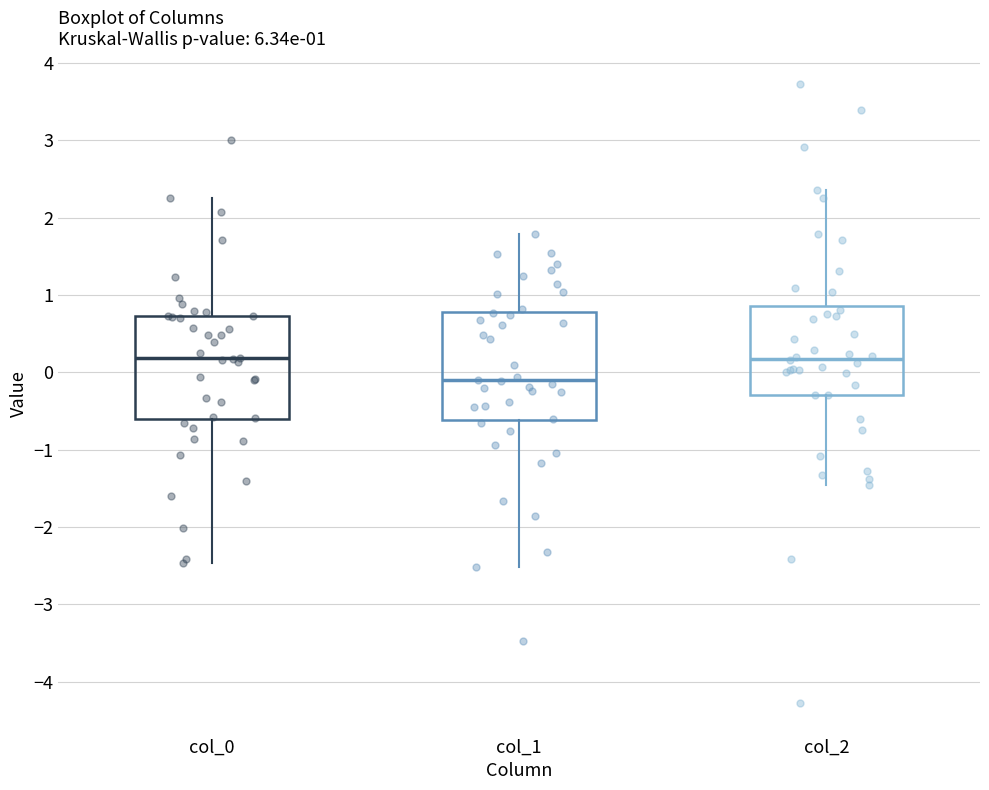

Which box's median line is the lowest?

col_1